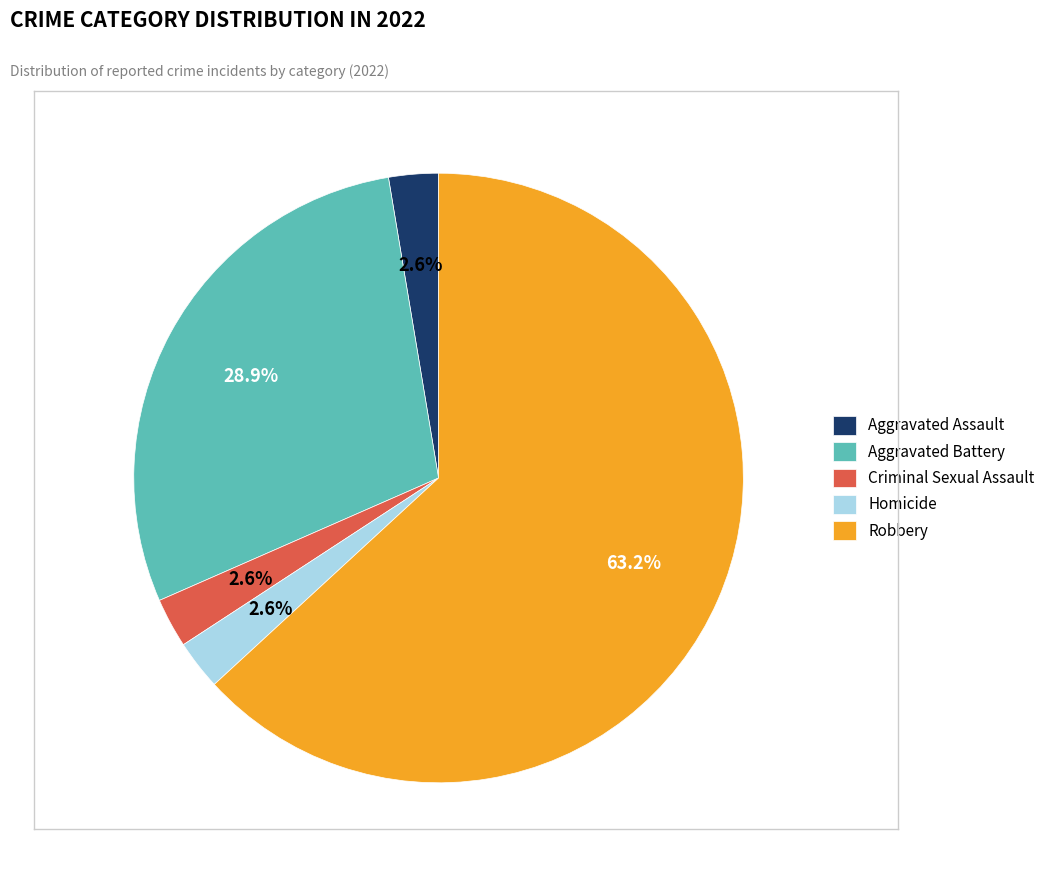

To the nearest percent, what is the difference between the Aggravated Assault and Robbery slice percentages?

61%